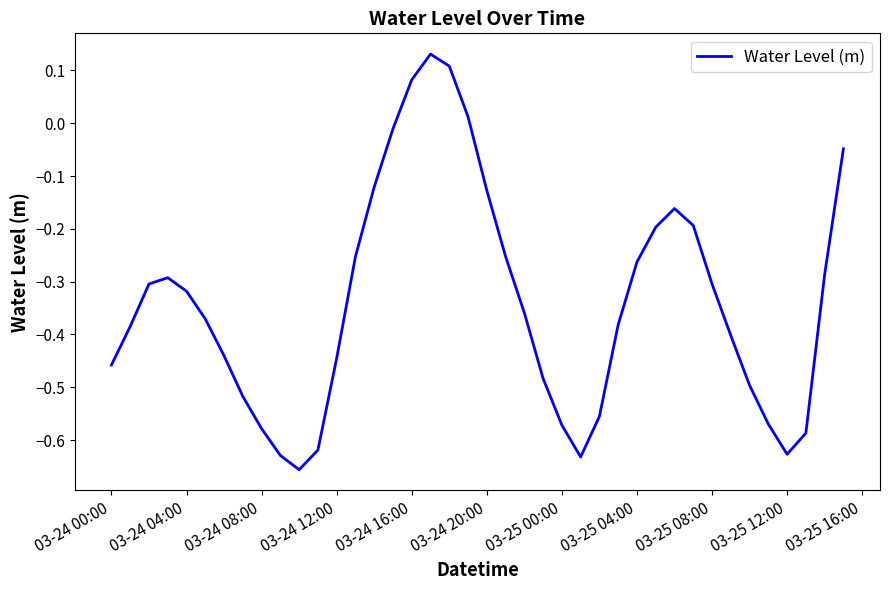

What is the difference between the maximum and minimum values?

0.8